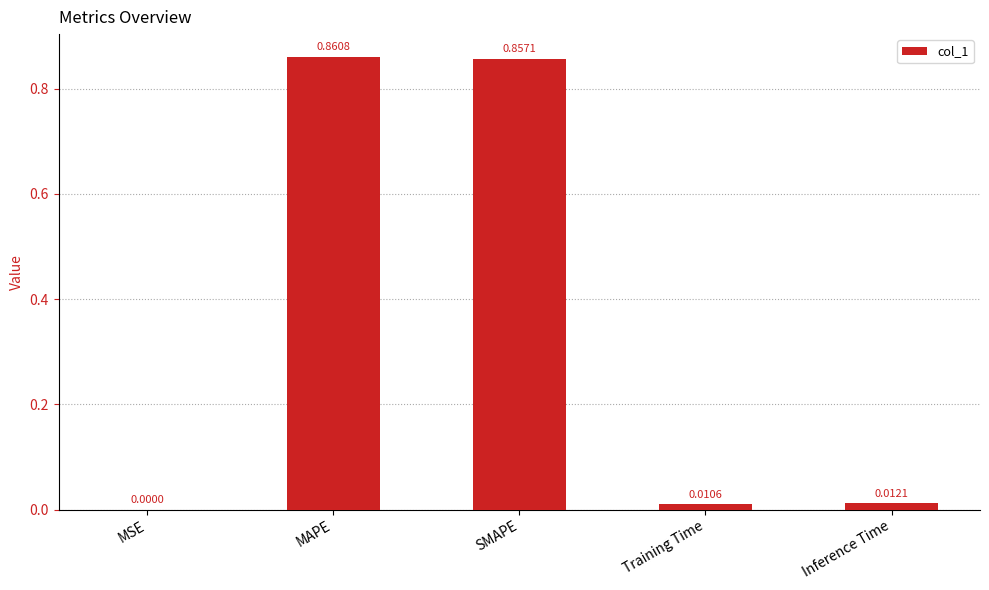

What is the change in value from SMAPE to Inference Time?

-0.8